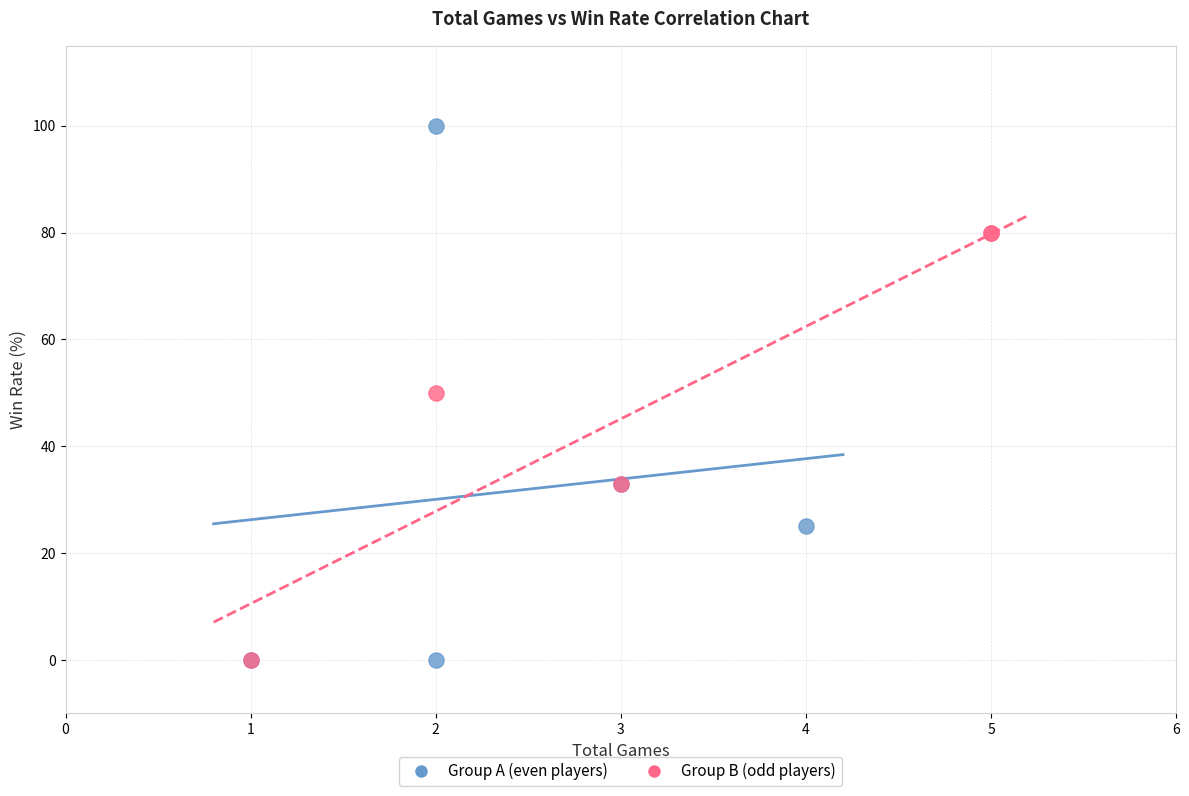

Which series reaches the maximum Y coordinate?

Group A (even players)